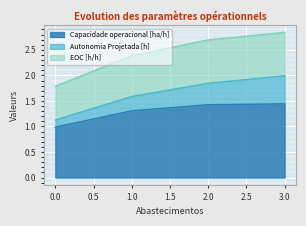

What is the total value across all series at 1.0?

2.4